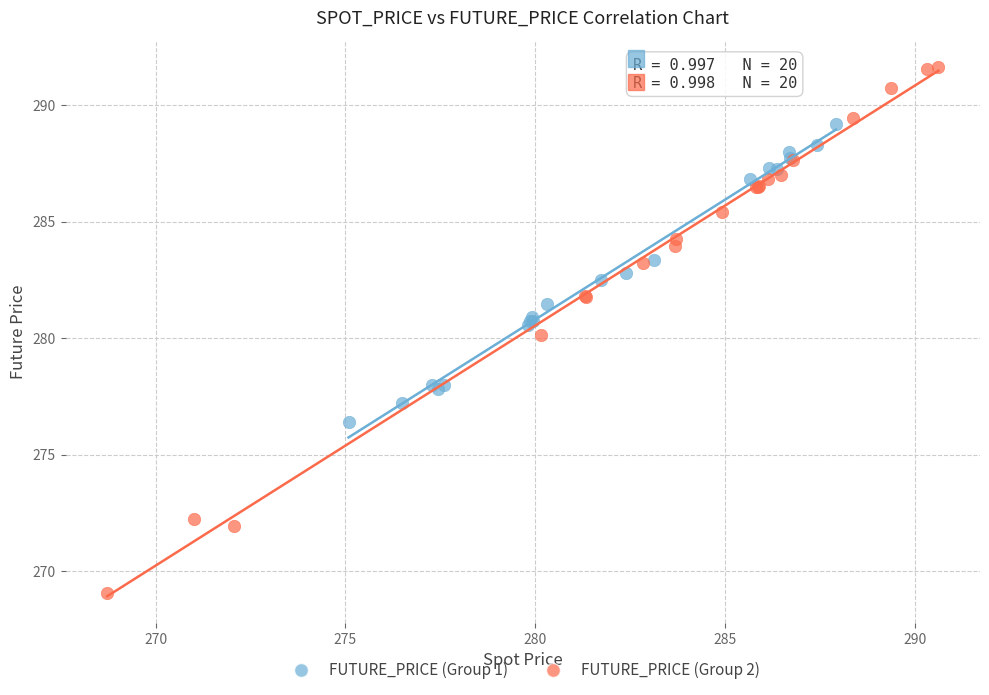

Which series has the largest Y range (max minus min)?

FUTURE_PRICE (Group 2)